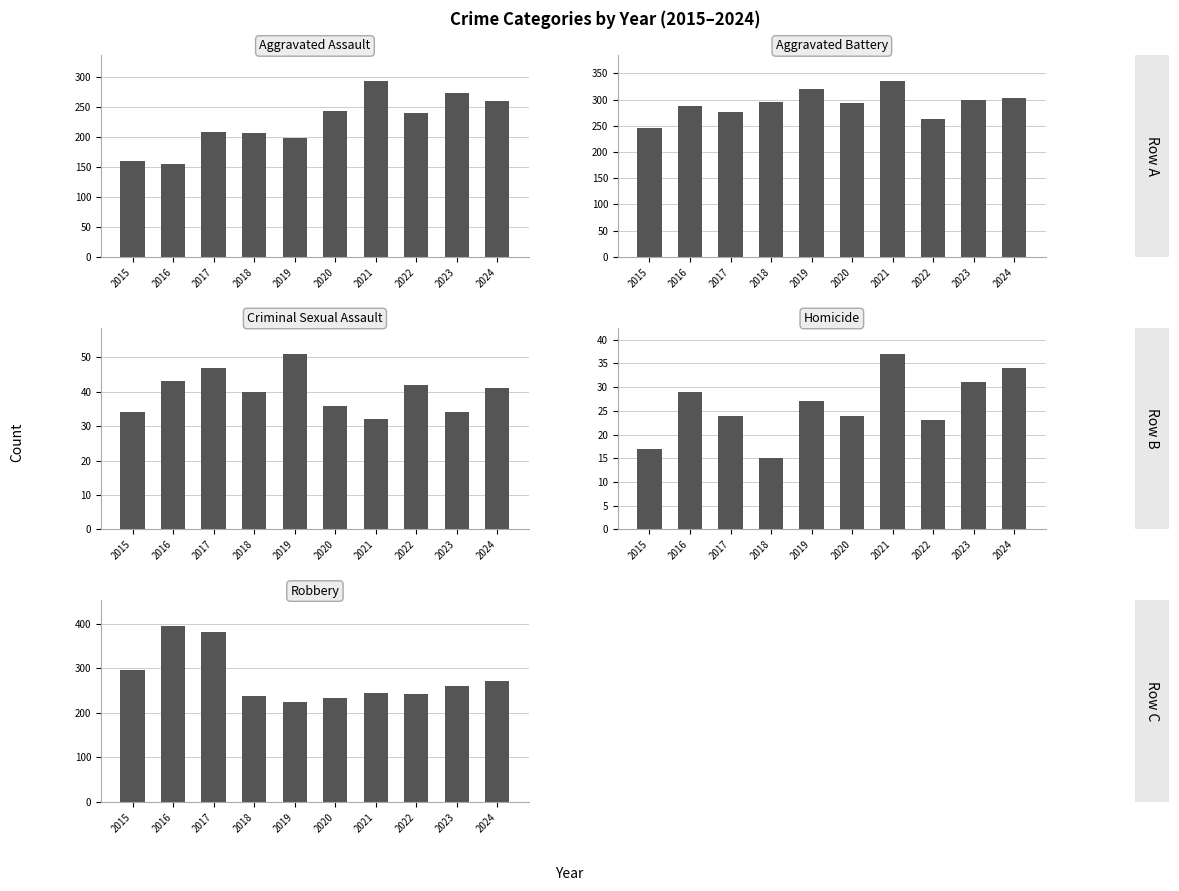

What are all the series names shown in the legend?

Aggravated Assault, Aggravated Battery, Criminal Sexual Assault, Homicide, Robbery